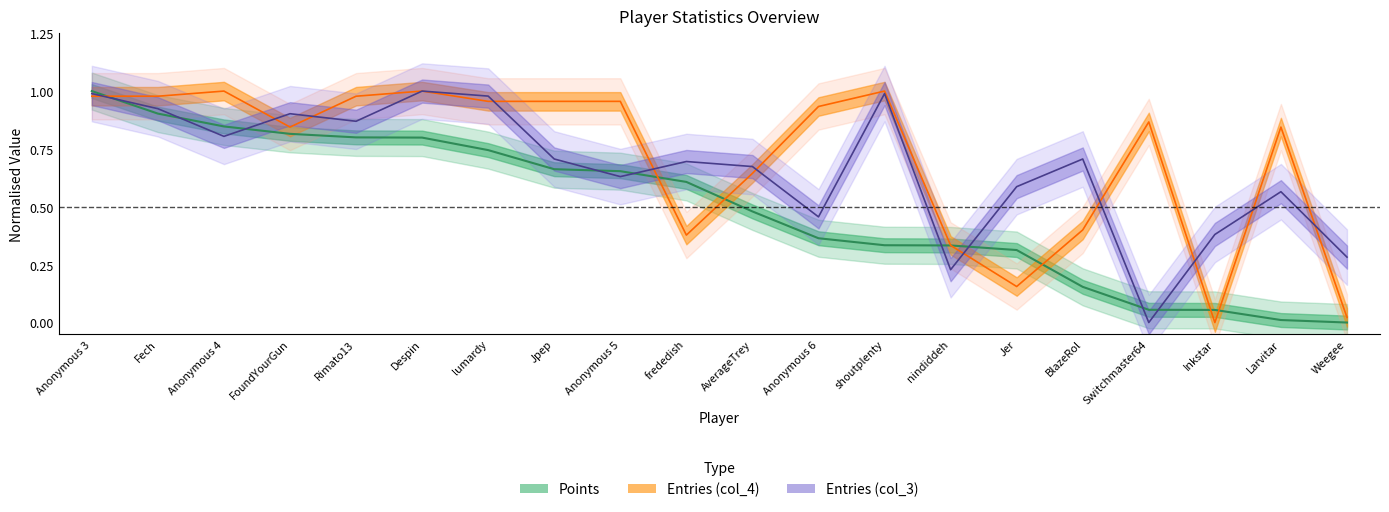

Between frededish and Despin, which is larger?

Despin